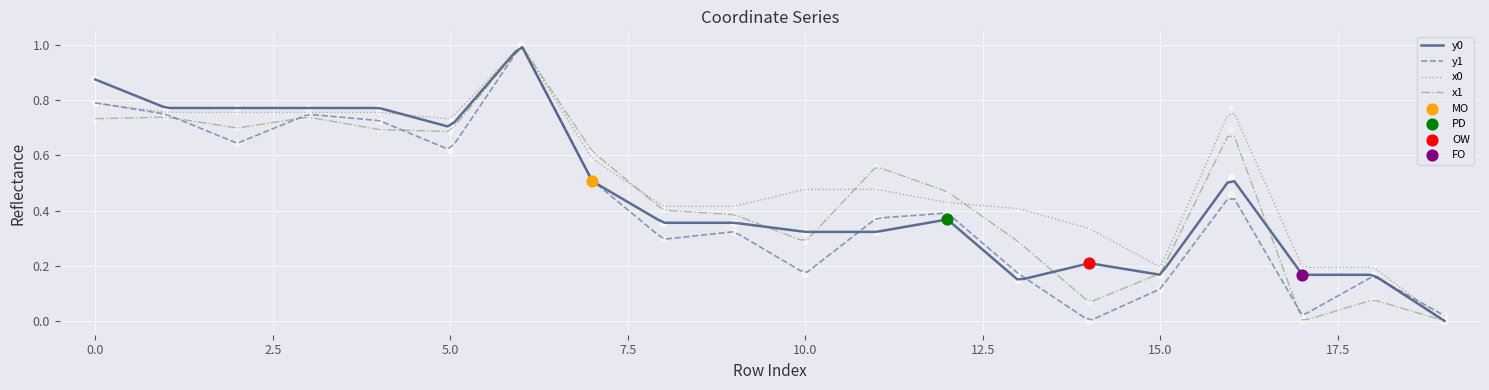

Which series reaches the maximum Y coordinate?

x0